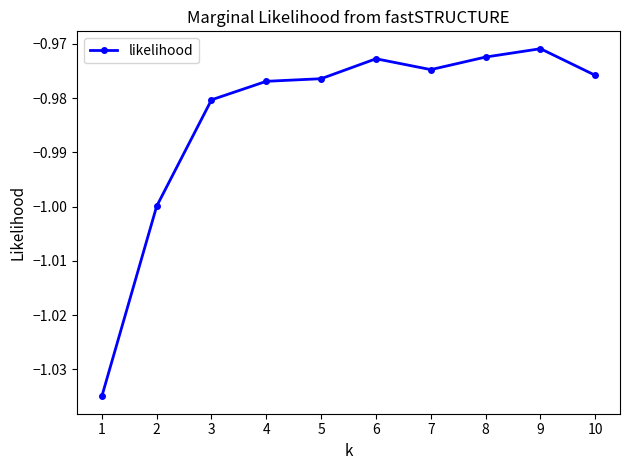

What is the difference between the second highest and minimum values?

0.1